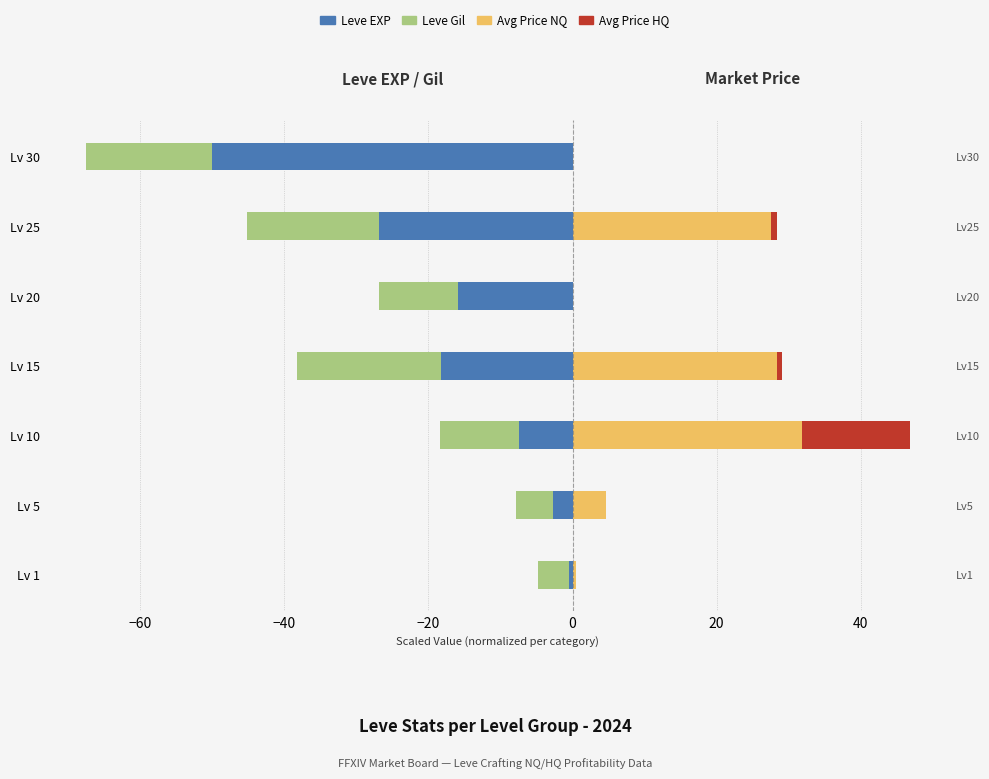

What is the maximum value for Leve Gil?

-4.3